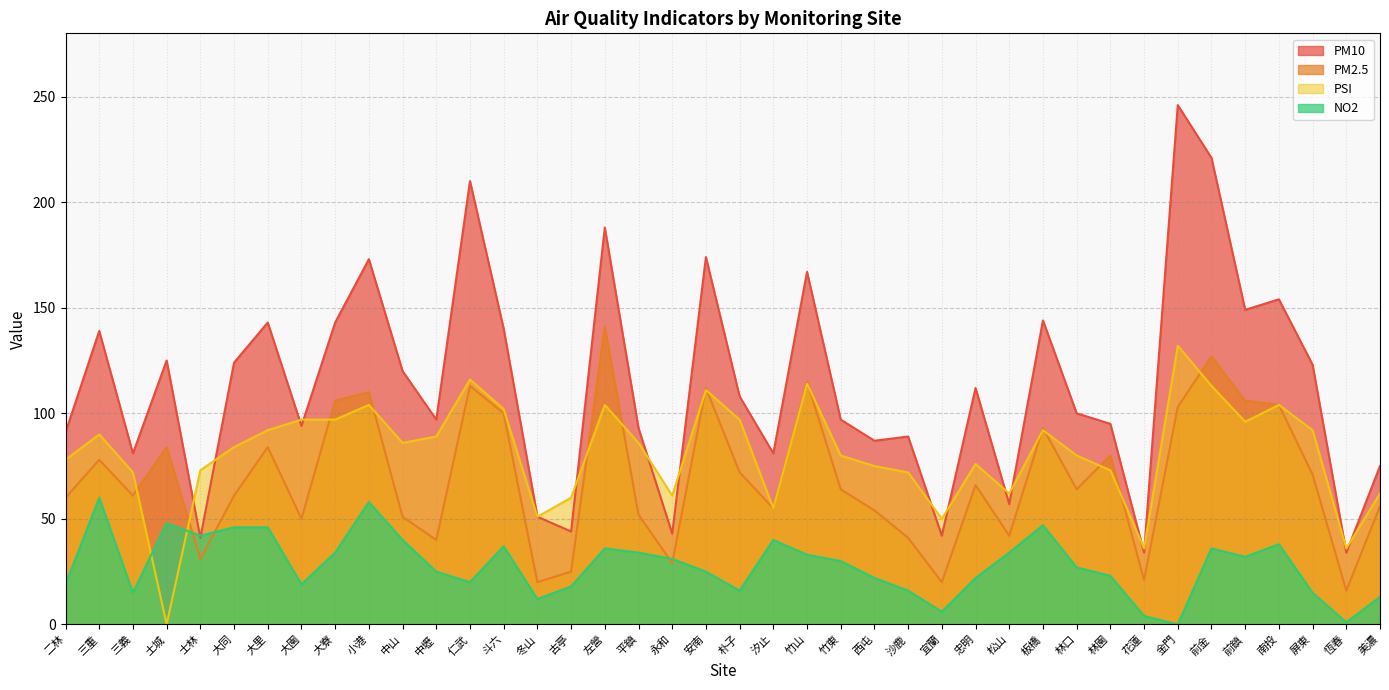

Which series ends up on top after the final intersection of PM2.5 and PSI?

PM2.5